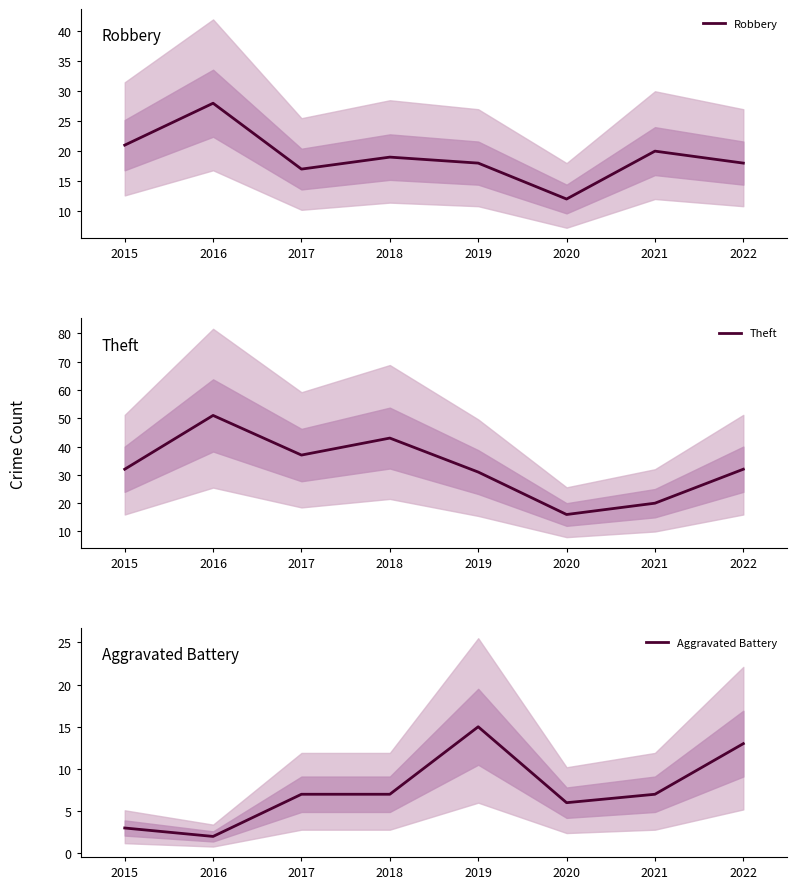

What is the value of the Theft point at the 3rd from the left?

37